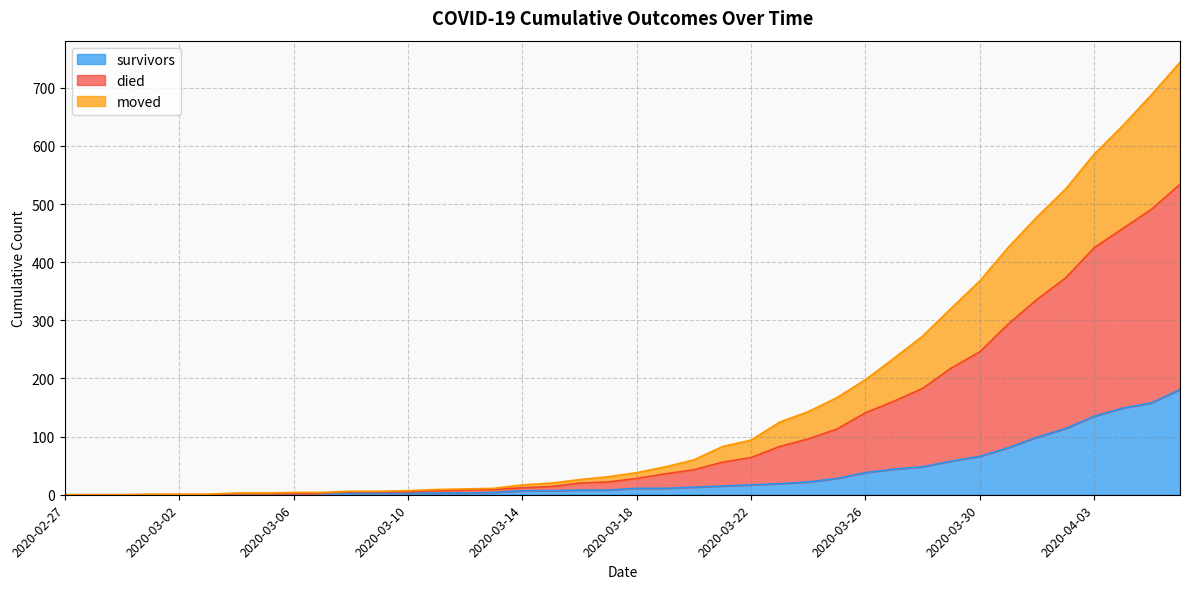

At how many categories does at least one series exceed 94?

15